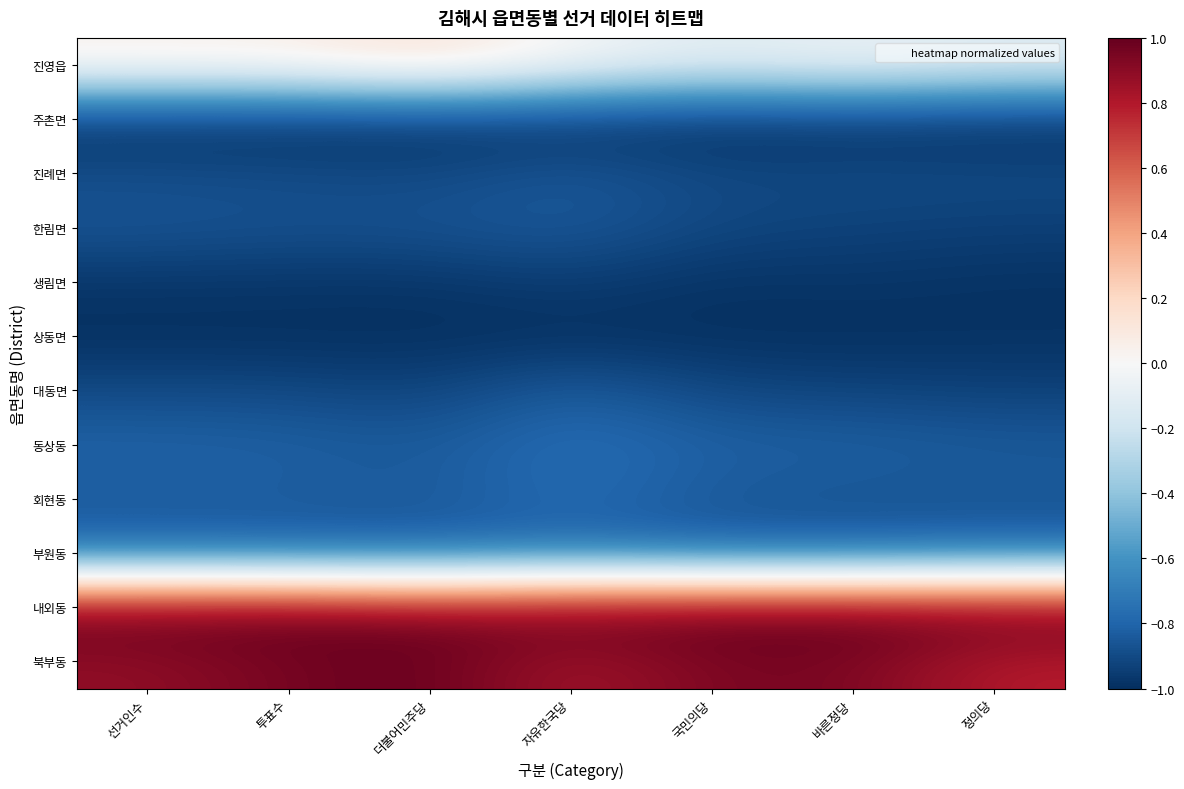

Reading right to left, list all the values displayed in this chart.

진영읍: 정의당=-0.1	바른정당=-0.0	국민의당=-0.1	자유한국당=-0.0	더불어민주당=0.2	투표수=0.1	선거인수=0.1
주촌면: 정의당=-1.0	바른정당=-1.0	국민의당=-1.0	자유한국당=-1.0	더불어민주당=-1.0	투표수=-1.0	선거인수=-1.0
진례면: 정의당=-0.9	바른정당=-0.9	국민의당=-0.9	자유한국당=-0.8	더불어민주당=-0.9	투표수=-0.9	선거인수=-0.9
한림면: 정의당=-0.9	바른정당=-0.9	국민의당=-0.9	자유한국당=-0.8	더불어민주당=-0.9	투표수=-0.9	선거인수=-0.9
생림면: 정의당=-1.0	바른정당=-1.0	국민의당=-1.0	자유한국당=-0.9	더불어민주당=-1.0	투표수=-1.0	선거인수=-1.0
상동면: 정의당=-1.0	바른정당=-1.0	국민의당=-1.0	자유한국당=-1.0	더불어민주당=-1.0	투표수=-1.0	선거인수=-1.0
대동면: 정의당=-0.9	바른정당=-0.9	국민의당=-0.9	자유한국당=-0.8	더불어민주당=-0.9	투표수=-0.9	선거인수=-0.9
동상동: 정의당=-0.8	바른정당=-0.8	국민의당=-0.8	자유한국당=-0.8	더불어민주당=-0.8	투표수=-0.8	선거인수=-0.8
회현동: 정의당=-0.9	바른정당=-0.9	국민의당=-0.9	자유한국당=-0.8	더불어민주당=-0.9	투표수=-0.8	선거인수=-0.8
부원동: 정의당=-0.8	바른정당=-0.8	국민의당=-0.8	자유한국당=-0.8	더불어민주당=-0.8	투표수=-0.8	선거인수=-0.8
내외동: 정의당=1.0	바른정당=1.0	국민의당=1.0	자유한국당=1.0	더불어민주당=0.9	투표수=1.0	선거인수=1.0
북부동: 정의당=0.8	바른정당=0.9	국민의당=0.9	자유한국당=0.8	더불어민주당=1.0	투표수=1.0	선거인수=0.9